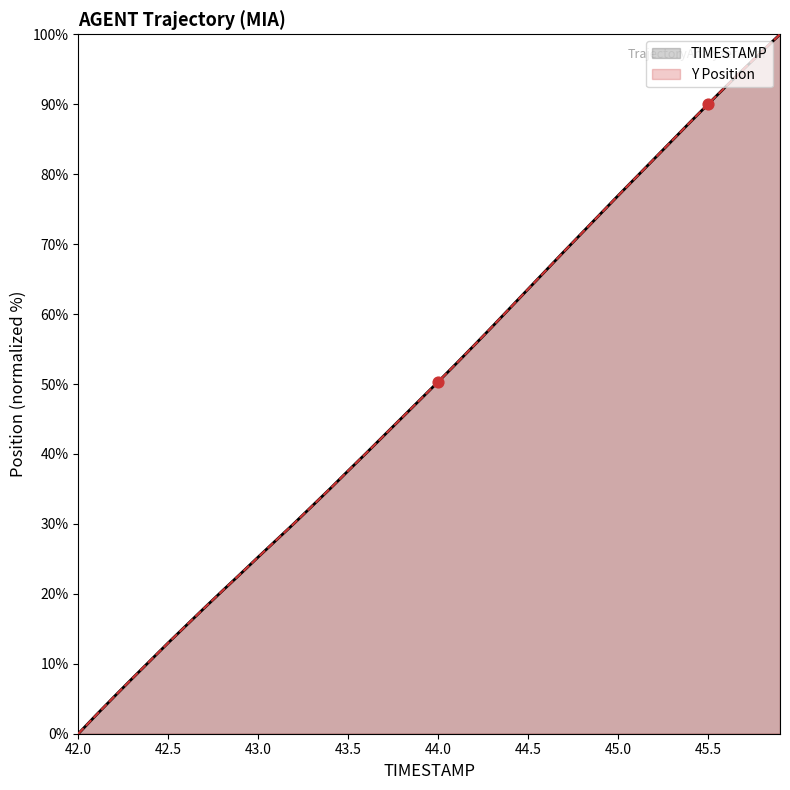

Which series contains the highest Y value?

TIMESTAMP